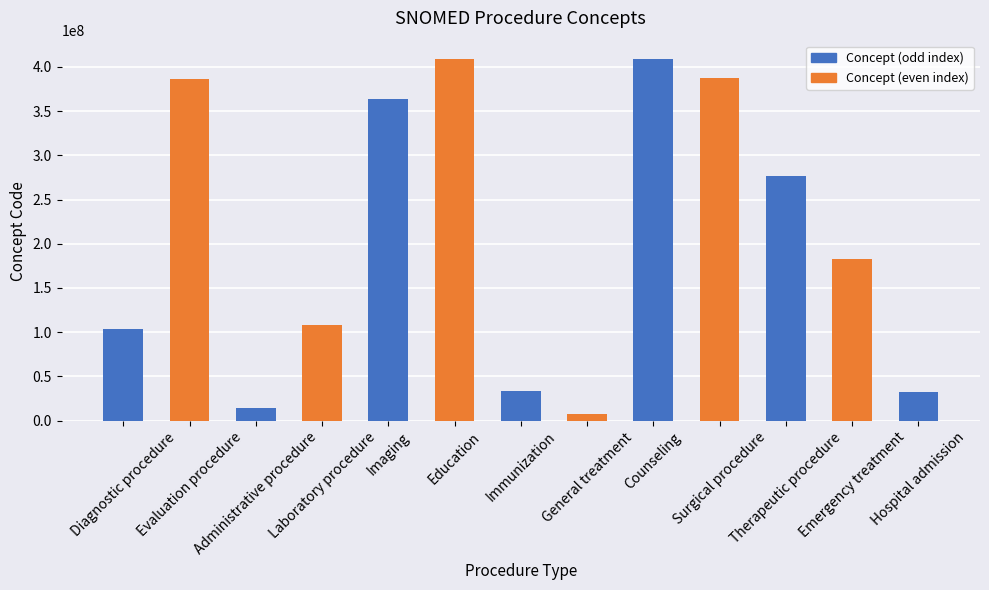

The chart shows a value of 464166712 at Therapeutic procedure. True or false?

False